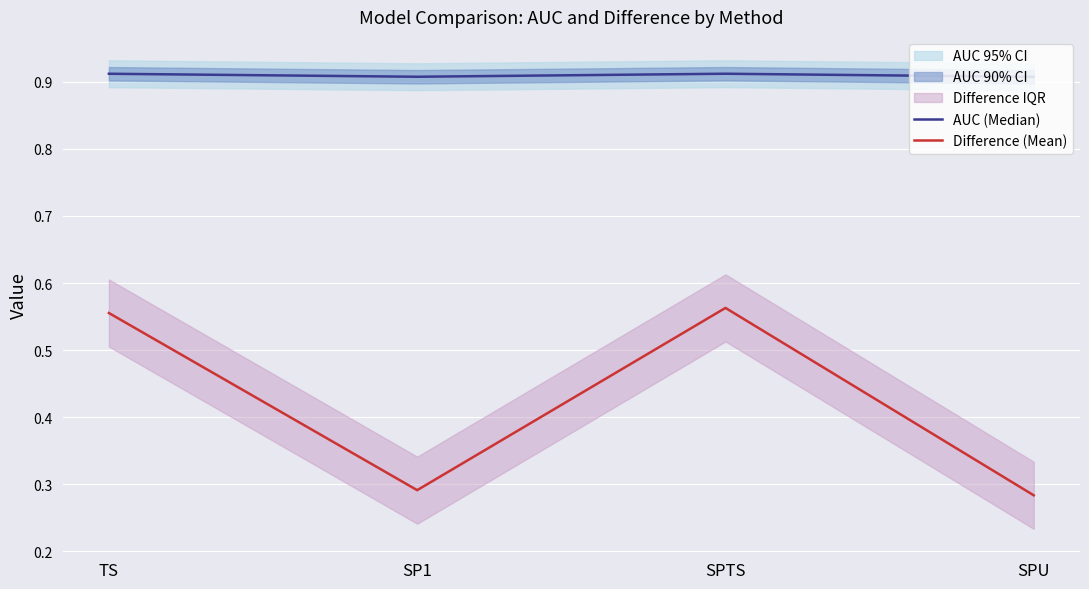

At which category is the sum across all series the highest?

SPTS